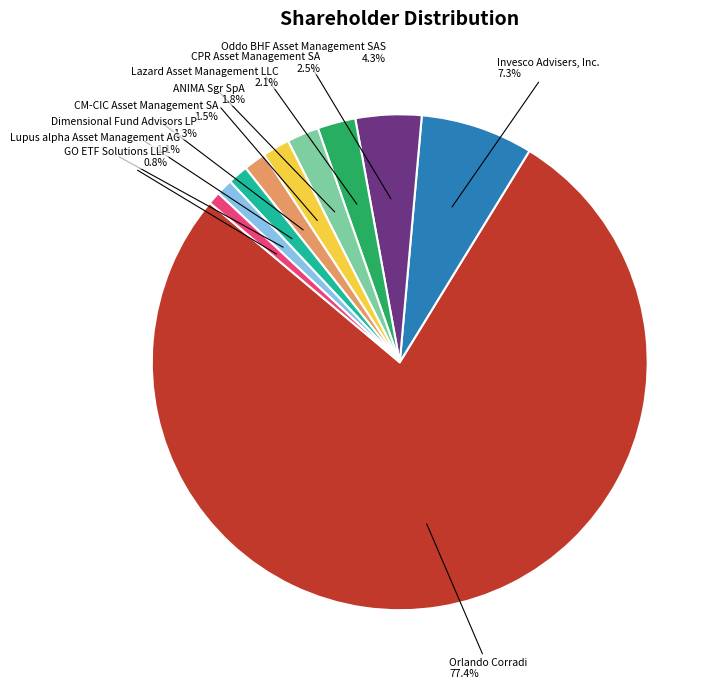

To the nearest percent, what is the difference between the largest and smallest slice percentages?

77%